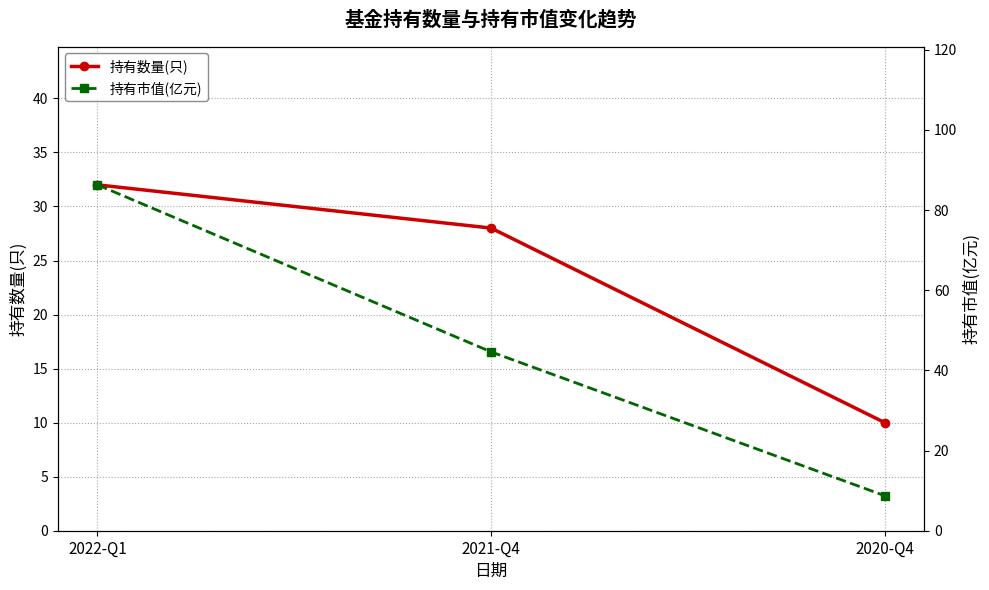

What are all the series names shown in the legend?

持有数量(只), 持有市值(亿元)